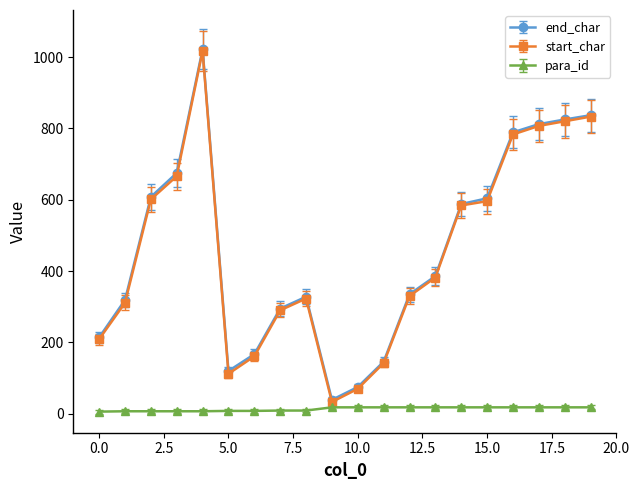

Reading left to right, extract all data points from this chart.

end_char: 214	319	608	675	1022	120	167	295	328	39	75	146	335	386	588	604	789	812	825	837
start_char: 209	311	601	666	1017	112	161	290	323	33	70	142	330	382	584	596	783	807	820	833
para_id: 6	7	7	7	7	8	8	9	9	18	18	18	18	18	18	18	18	18	18	18